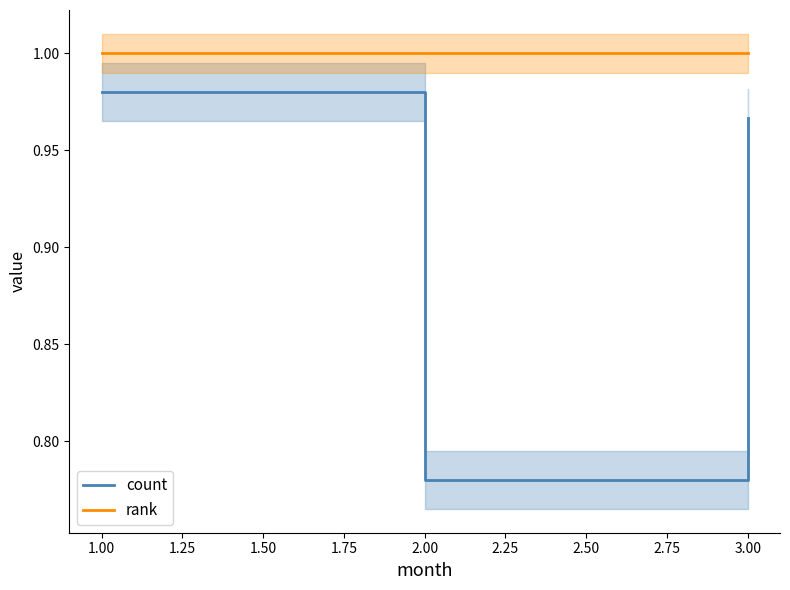

The value of rank at 3.00 is 1.0. True or false?

True